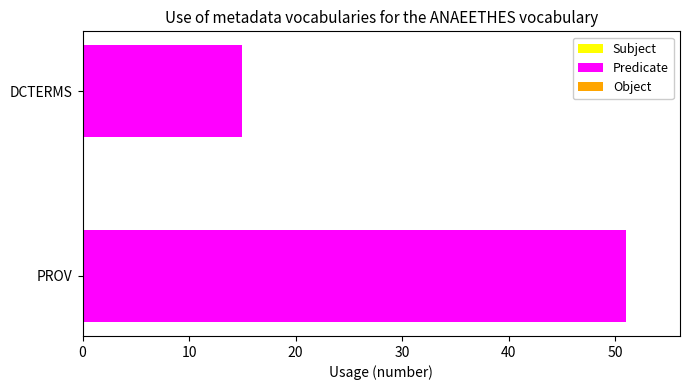

What is the change in value from PROV to DCTERMS?

-36